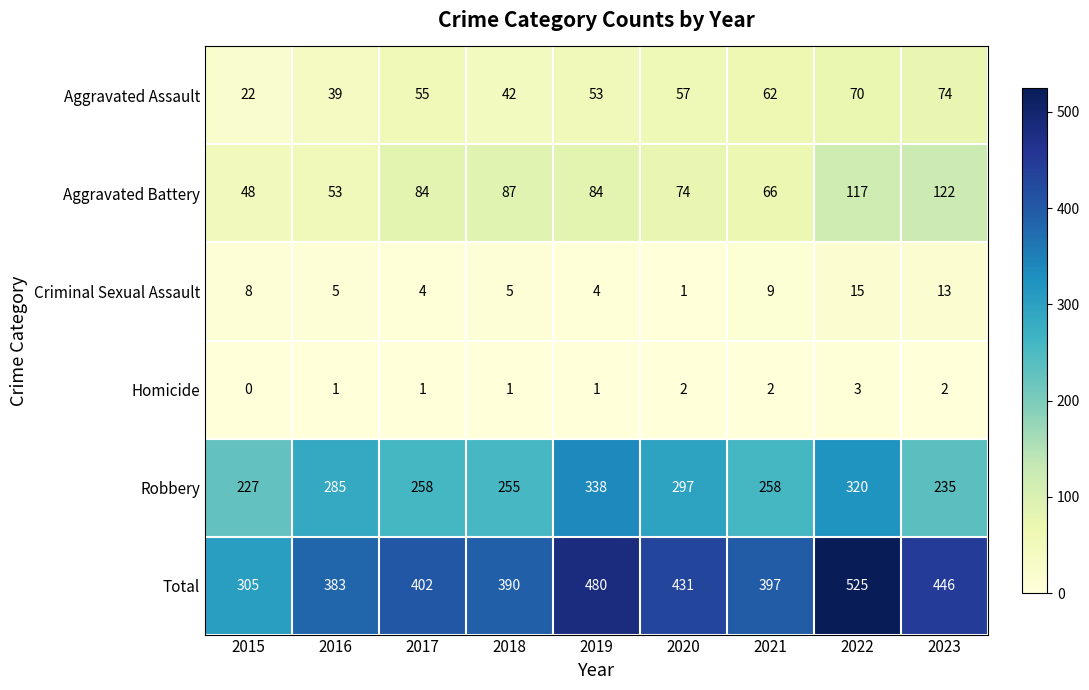

What is the sum of all Homicide values?

13